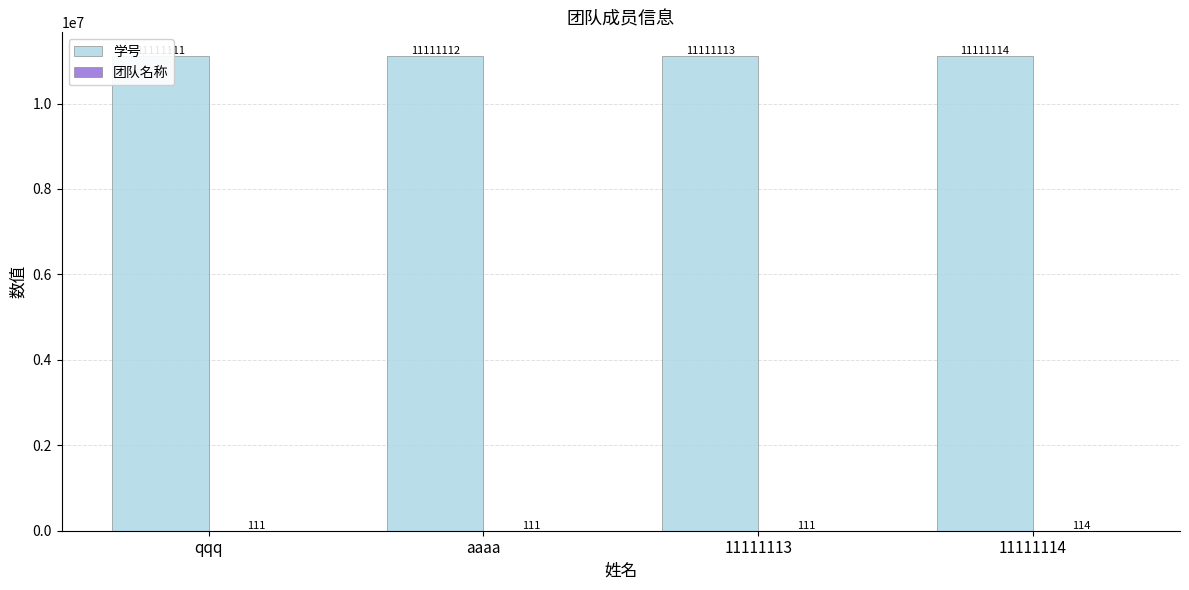

True or false: 团队名称 has a value of 114 at 11111114.

True